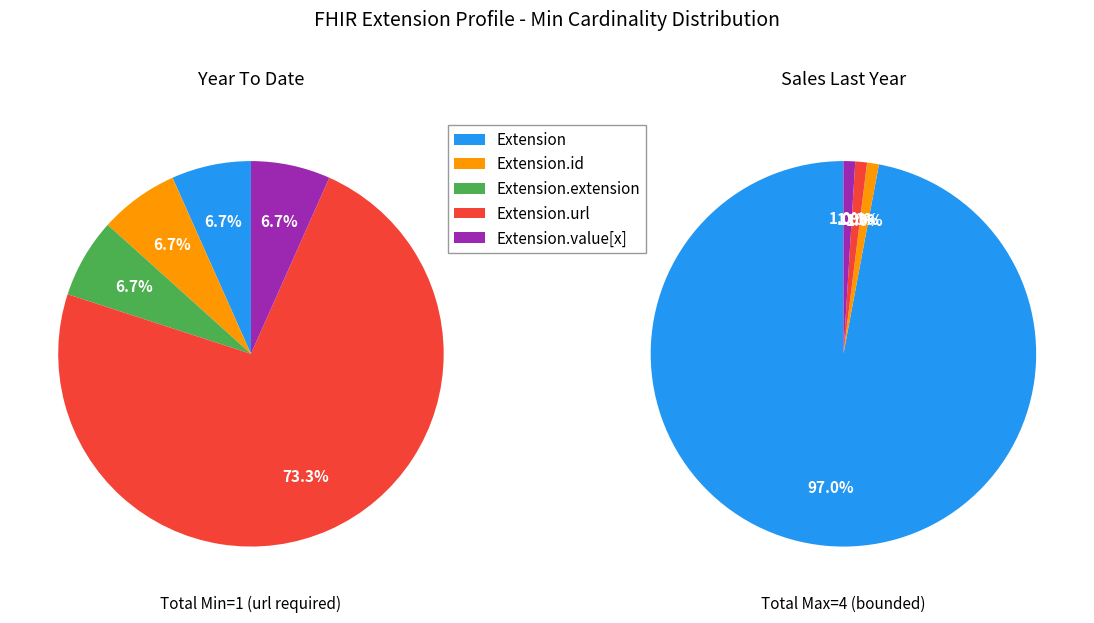

To the nearest percent, what is the average slice percentage?

20%